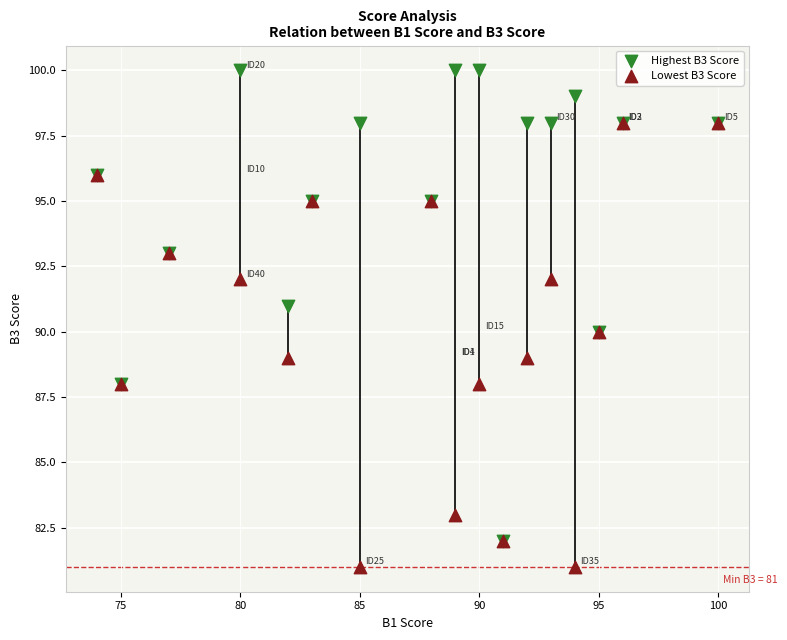

What are all the series names shown in the legend?

Highest B3 Score, Lowest B3 Score